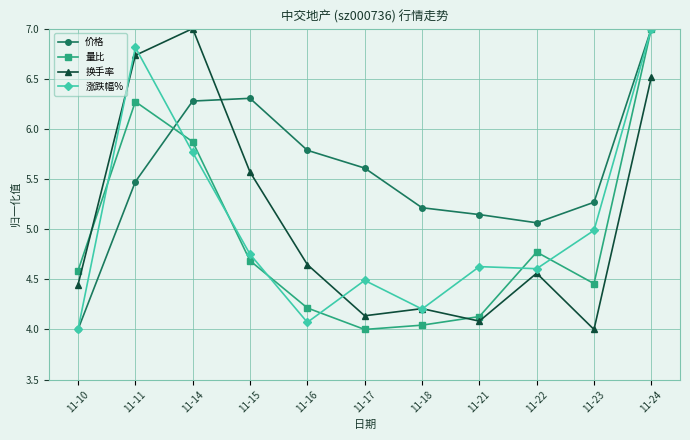

At which category does 量比 reach its first local valley?

11-17